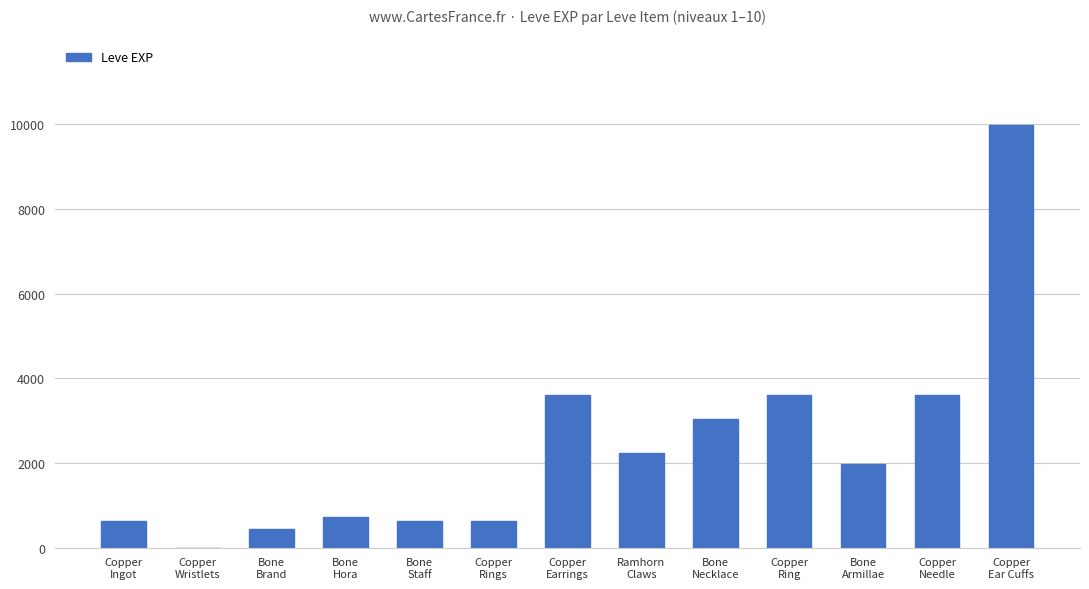

Which category has the highest value across all series?

Copper
Ear Cuffs